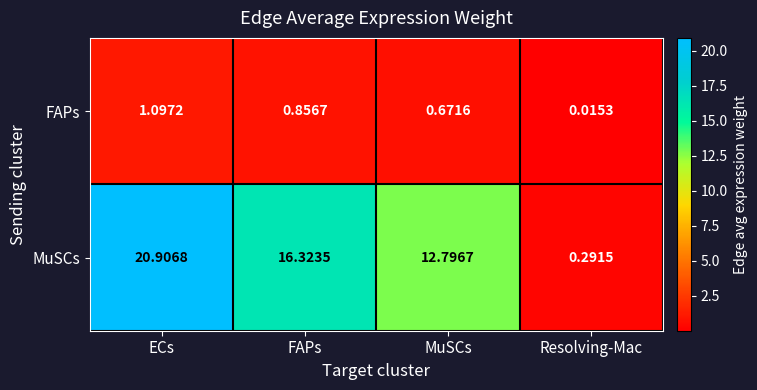

Where is MuSCs nearest to the value 10?

MuSCs